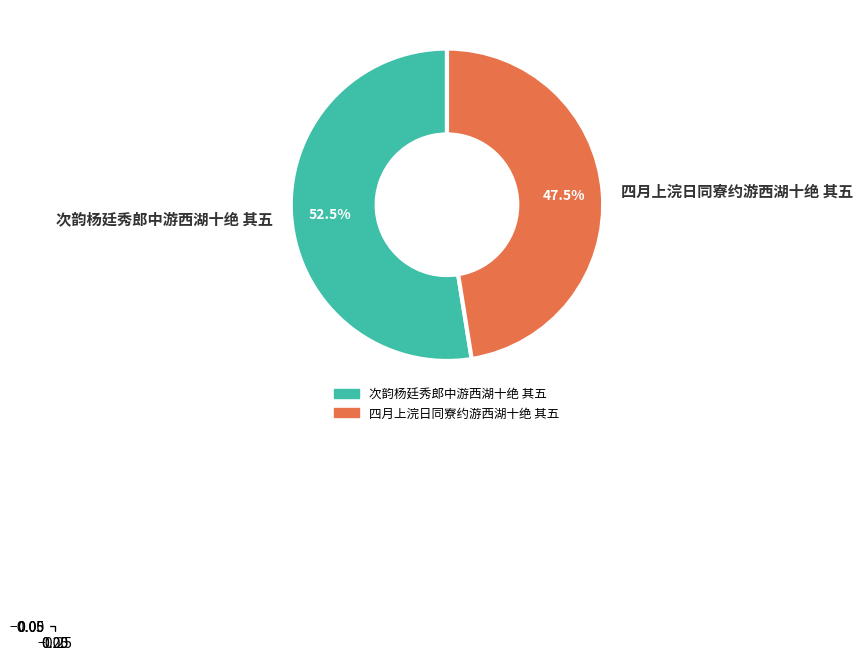

Combined, do 四月上浣日同寮约游西湖十绝 其五 and 次韵杨廷秀郎中游西湖十绝 其五 account for over 50%?

Yes